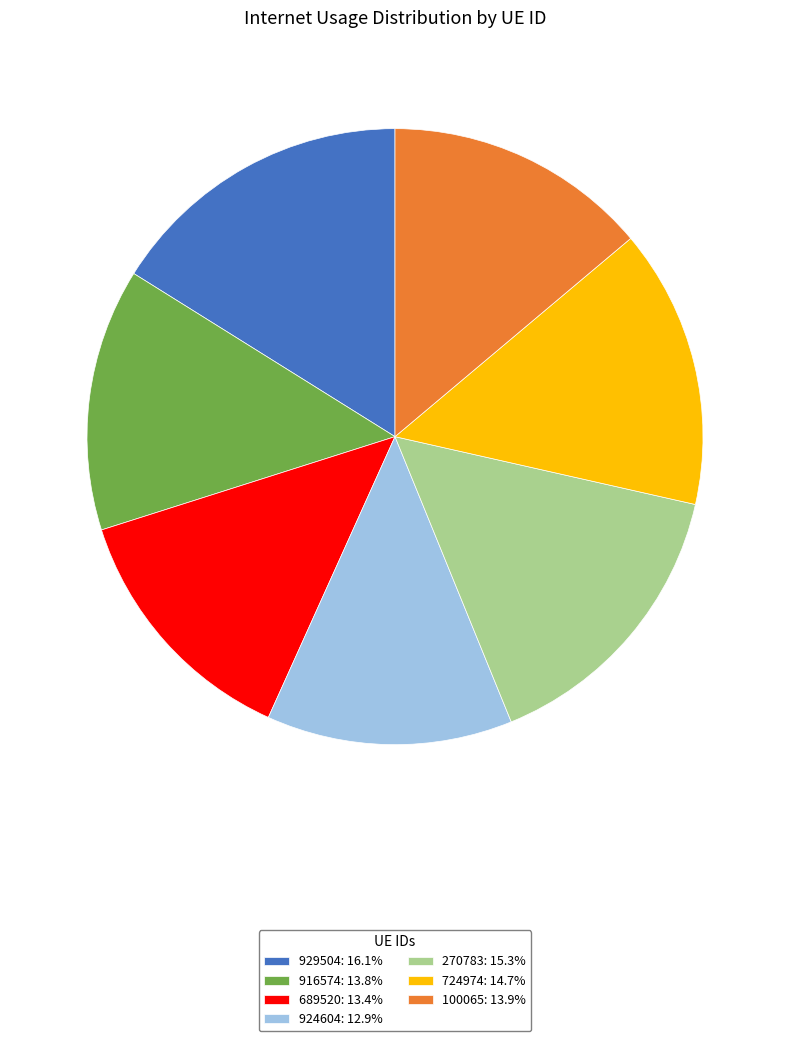

How many slices are in this pie chart?

7